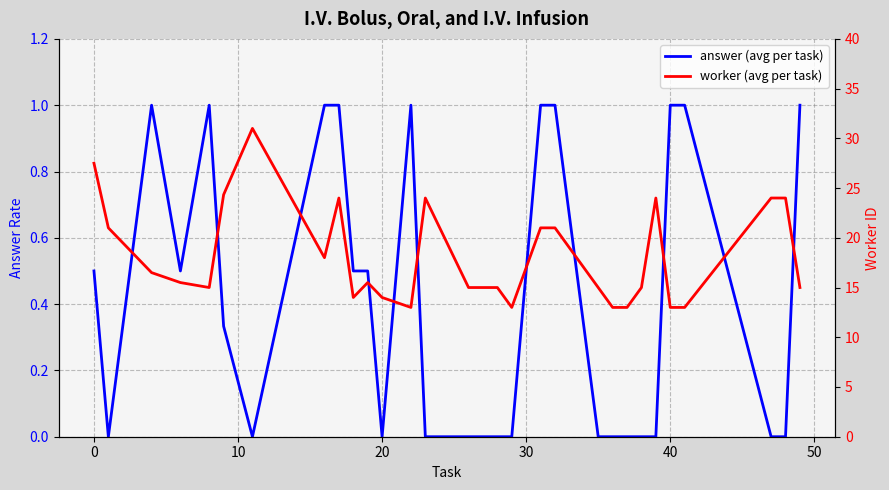

True or false: answer (avg per task) has more than 2 points higher than both neighbors.

True